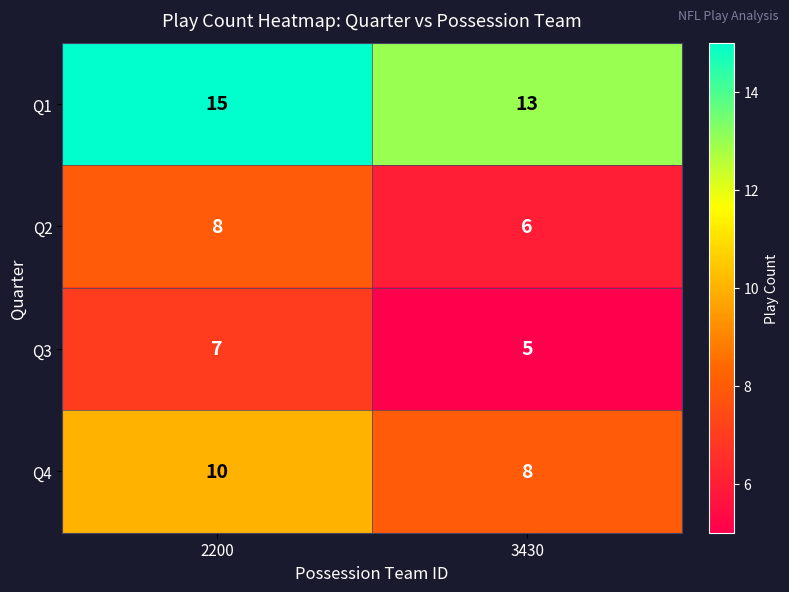

Read the Q3 value at 2200.

7